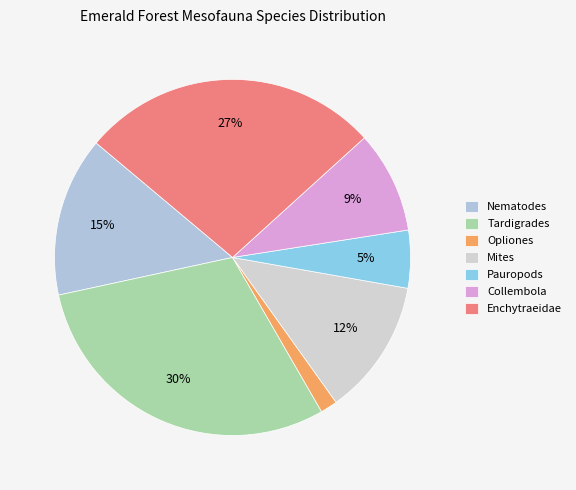

To the nearest percent, what is the average slice percentage?

14%